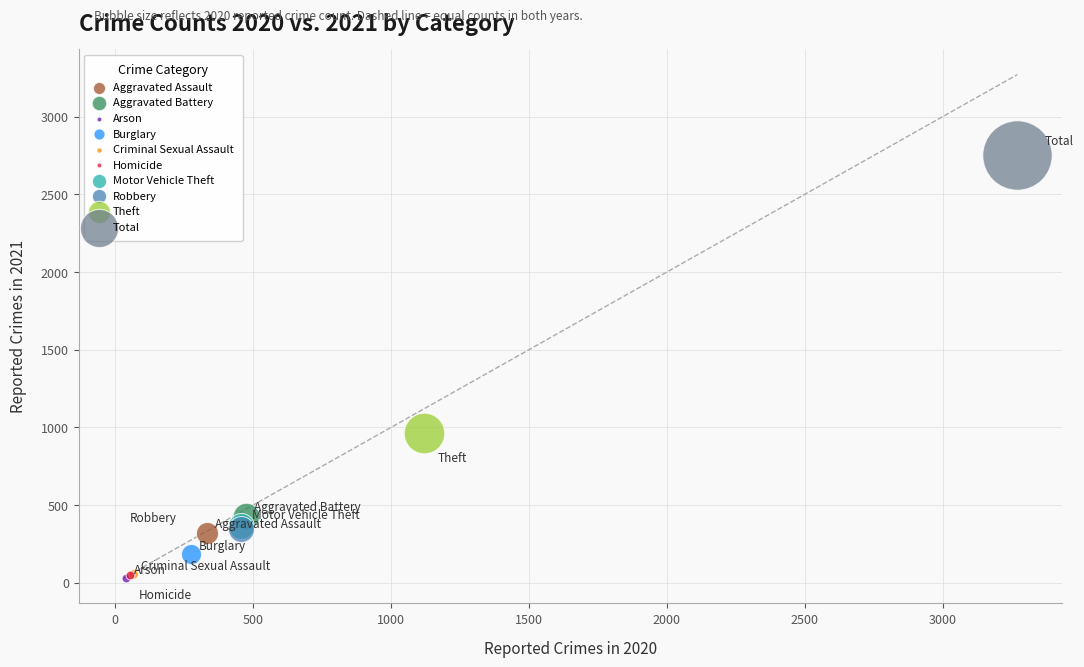

What are all the series names shown in the legend?

Aggravated Assault, Aggravated Battery, Arson, Burglary, Criminal Sexual Assault, Homicide, Motor Vehicle Theft, Robbery, Theft, Total